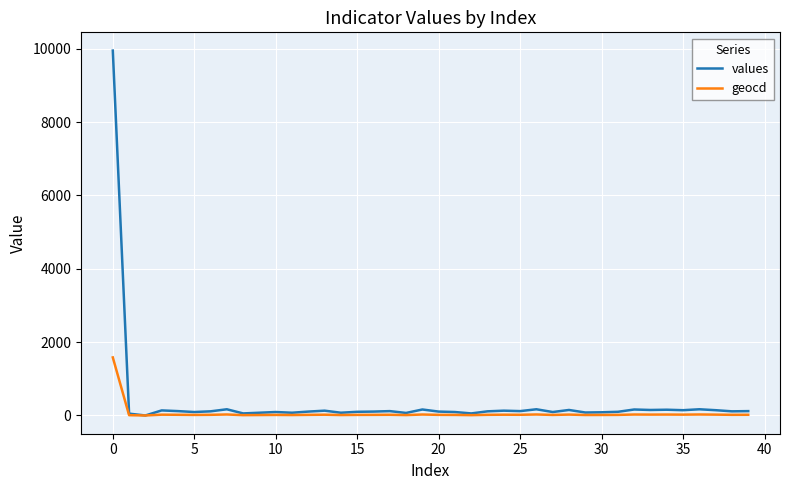

Which series has the largest range (max minus min)?

values